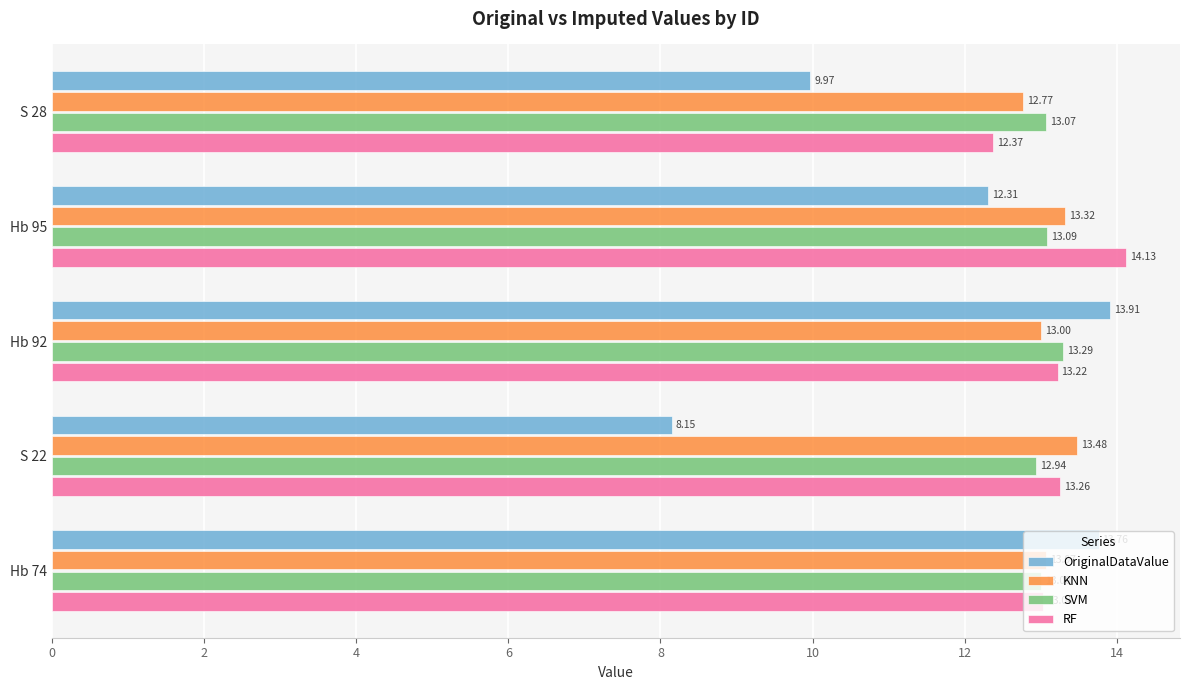

At Hb 95, list the series in order from largest to smallest.

RF, KNN, SVM, OriginalDataValue